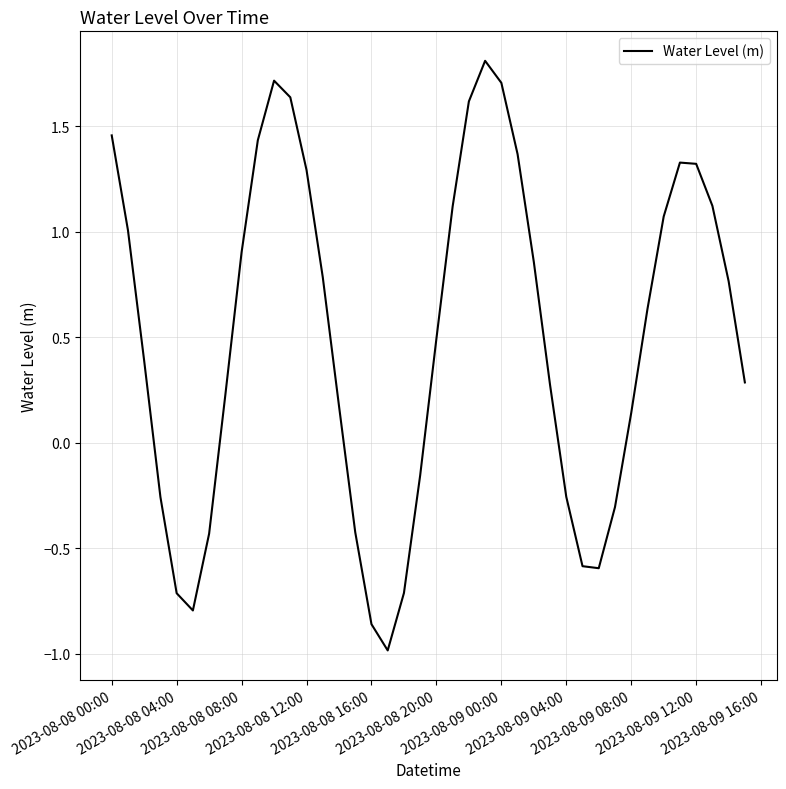

What is the minimum value shown in the chart?

-1.0